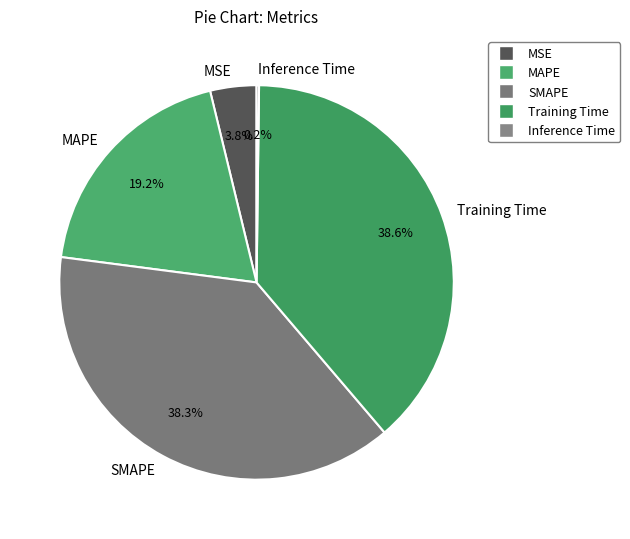

To the nearest percent, what portion does SMAPE represent?

38%